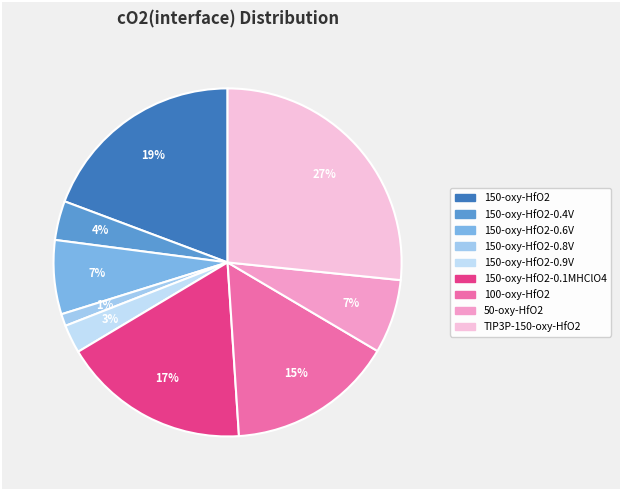

Rank the categories by value from highest to lowest.

TIP3P-150-oxy-HfO2, 150-oxy-HfO2, 150-oxy-HfO2-0.1MHClO4, 100-oxy-HfO2, 150-oxy-HfO2-0.6V, 50-oxy-HfO2, 150-oxy-HfO2-0.4V, 150-oxy-HfO2-0.9V, 150-oxy-HfO2-0.8V